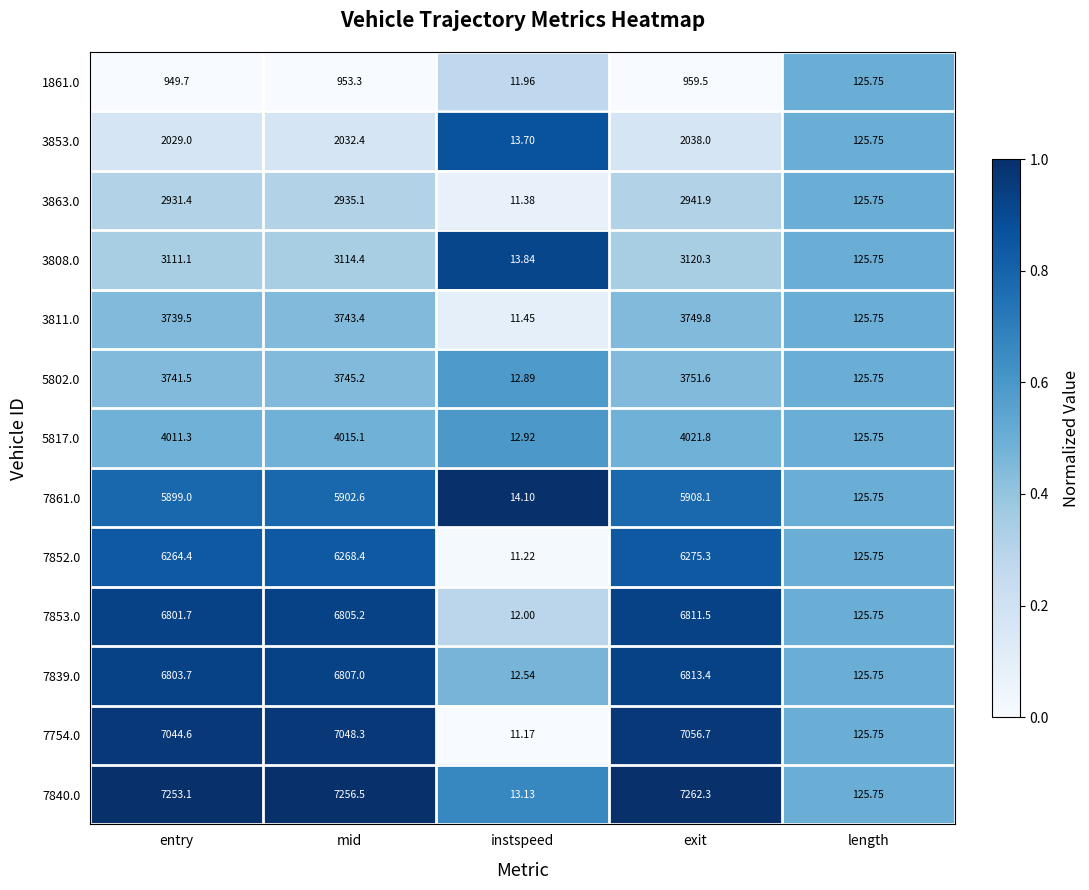

Which category has the lowest value in the 3863.0 series?

instspeed